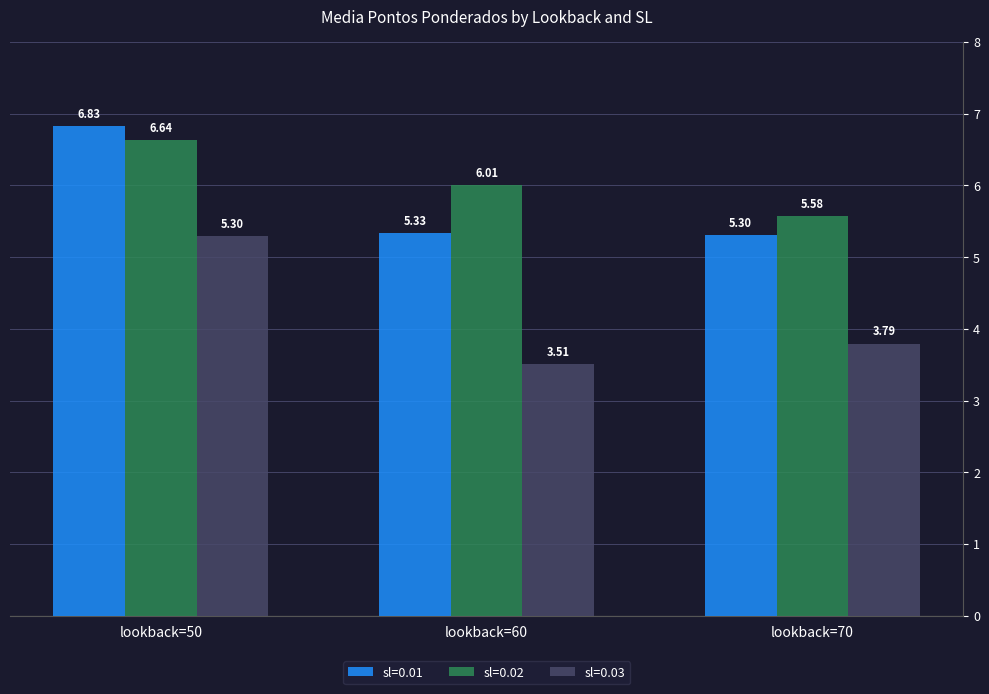

What value does the sl=0.03 series have at lookback=60?

3.5